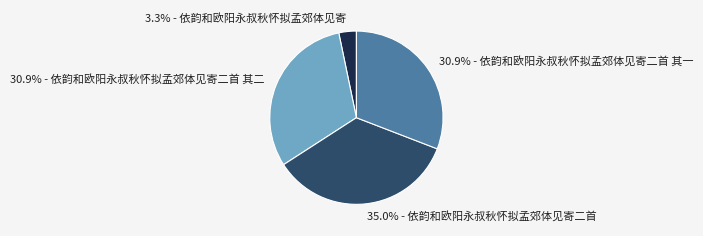

Is the sum of 30.9% - 依韵和欧阳永叔秋怀拟孟郊体见寄二首 其二 and 3.3% - 依韵和欧阳永叔秋怀拟孟郊体见寄 greater than half?

No